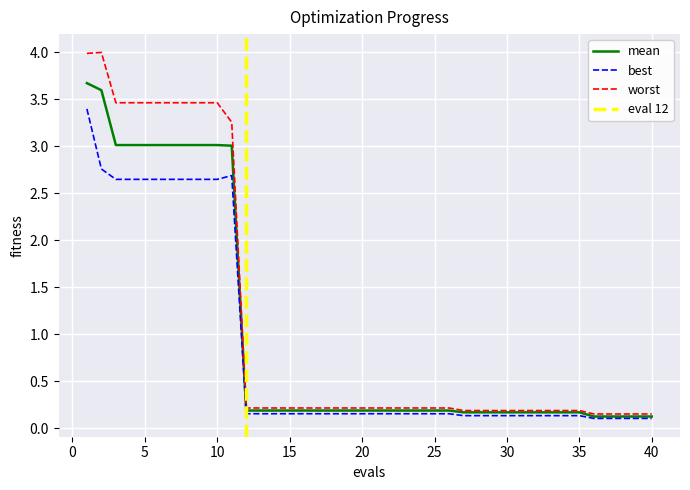

What is the value of the best point at the 8th from the left?

2.6